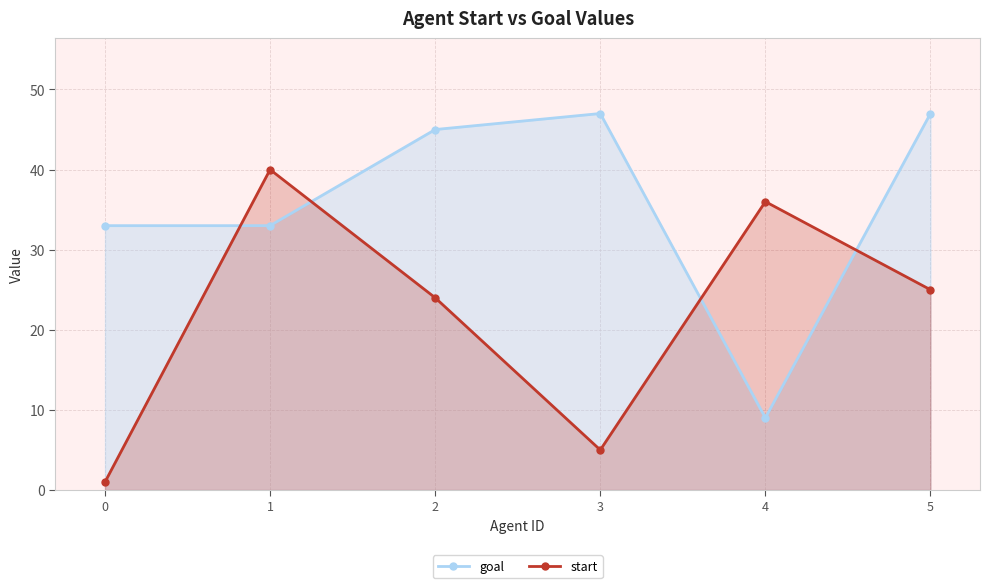

At 4, list the series in order from smallest to largest.

goal, start